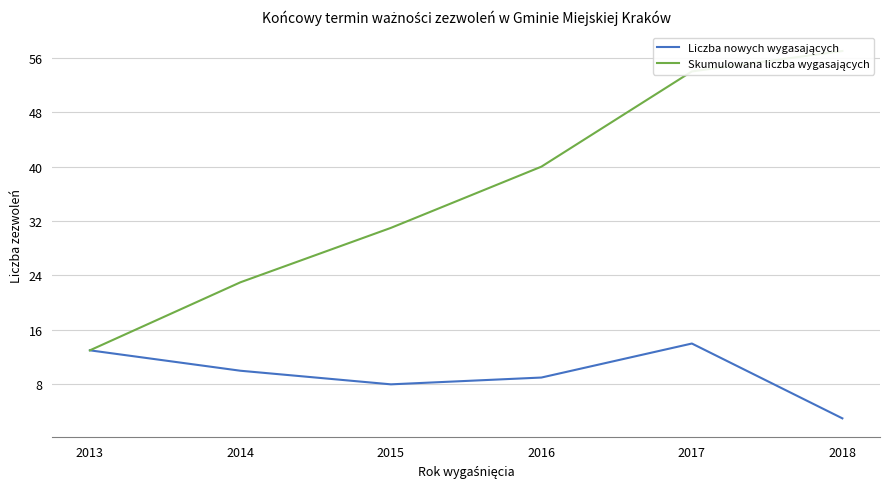

Is the value of Skumulowana liczba wygasających at 2015 greater than the value of Liczba nowych wygasających at 2017?

Yes